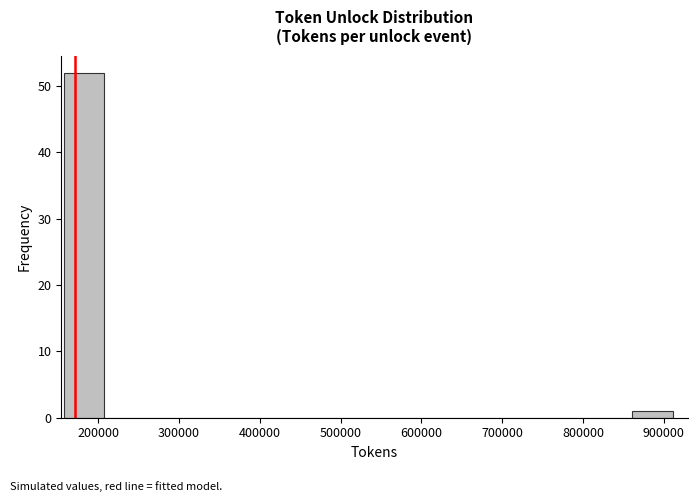

How tall is the bar that spans 160000 to 210000 on the x-axis? Neither the bar edges nor the heights are printed on the chart, so give them approximately, as read against the axes.

52